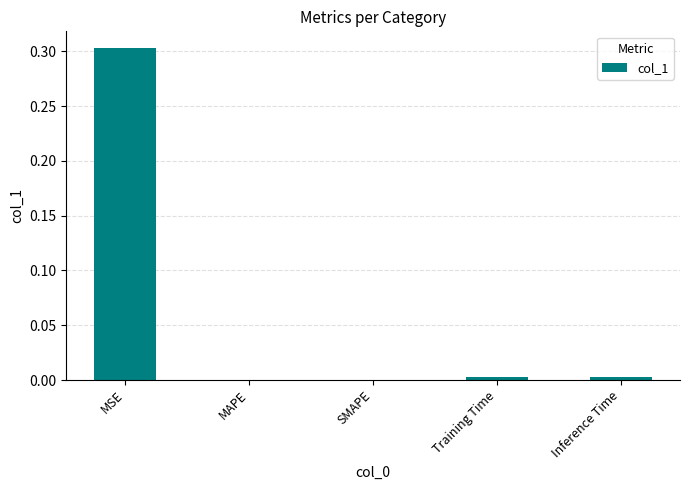

How many data points does each series have?

5